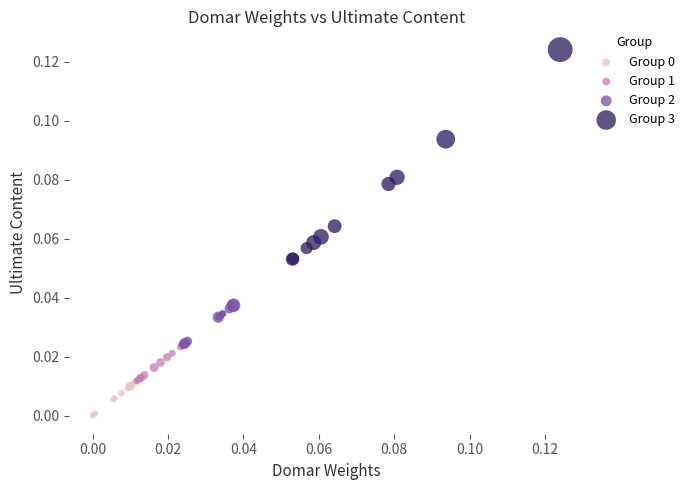

Which series contains the highest Y value?

Group 3